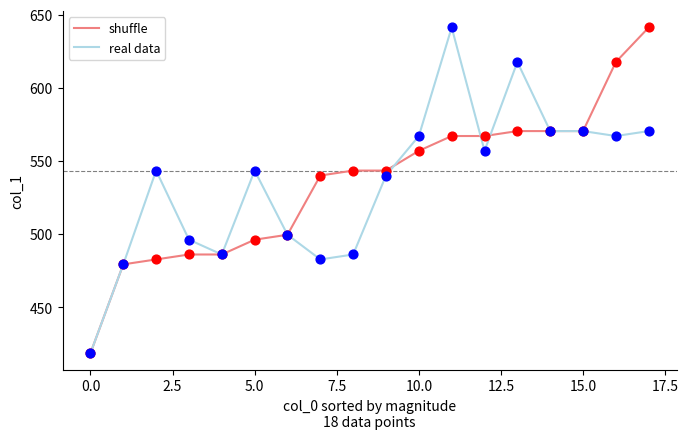

What is the smallest value displayed?

418.5